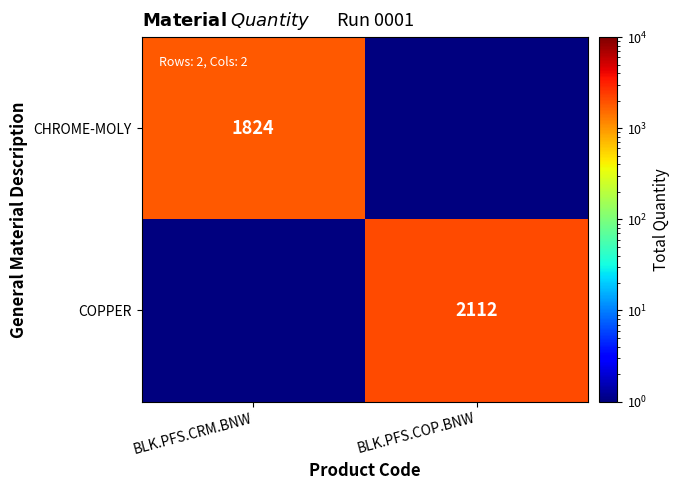

The value of CHROME-MOLY at BLK.PFS.CRM.BNW is 1824.0. True or false?

True